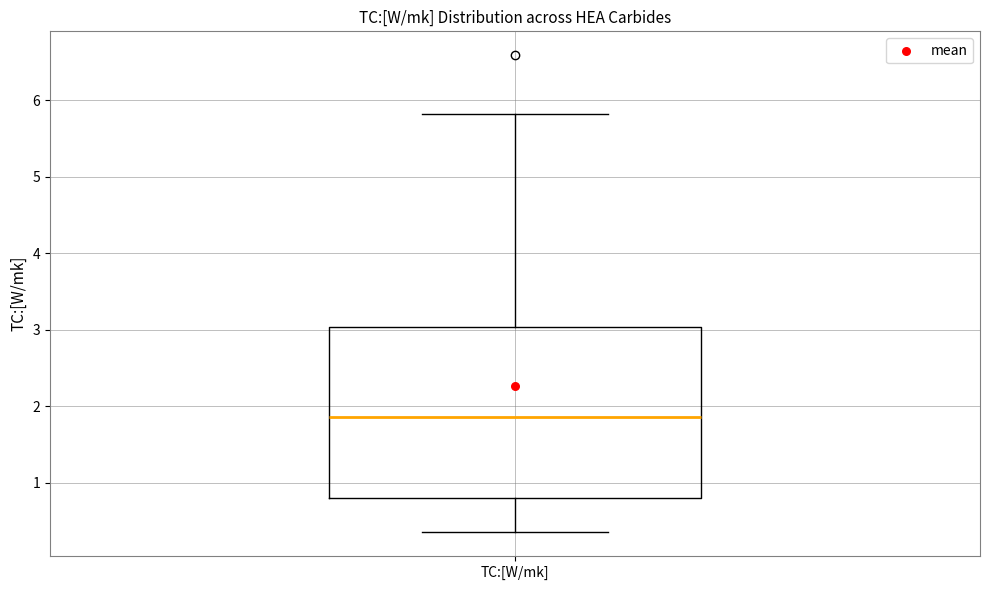

Transcribe this box plot: give where the median line is, the range the box spans, and where the two whiskers end, as read against the y-axis. The values are not printed on the chart, so give them approximately, as read against the axis.

median 1.9, box 0.8 to 3.0, whiskers 0.4 to 5.8